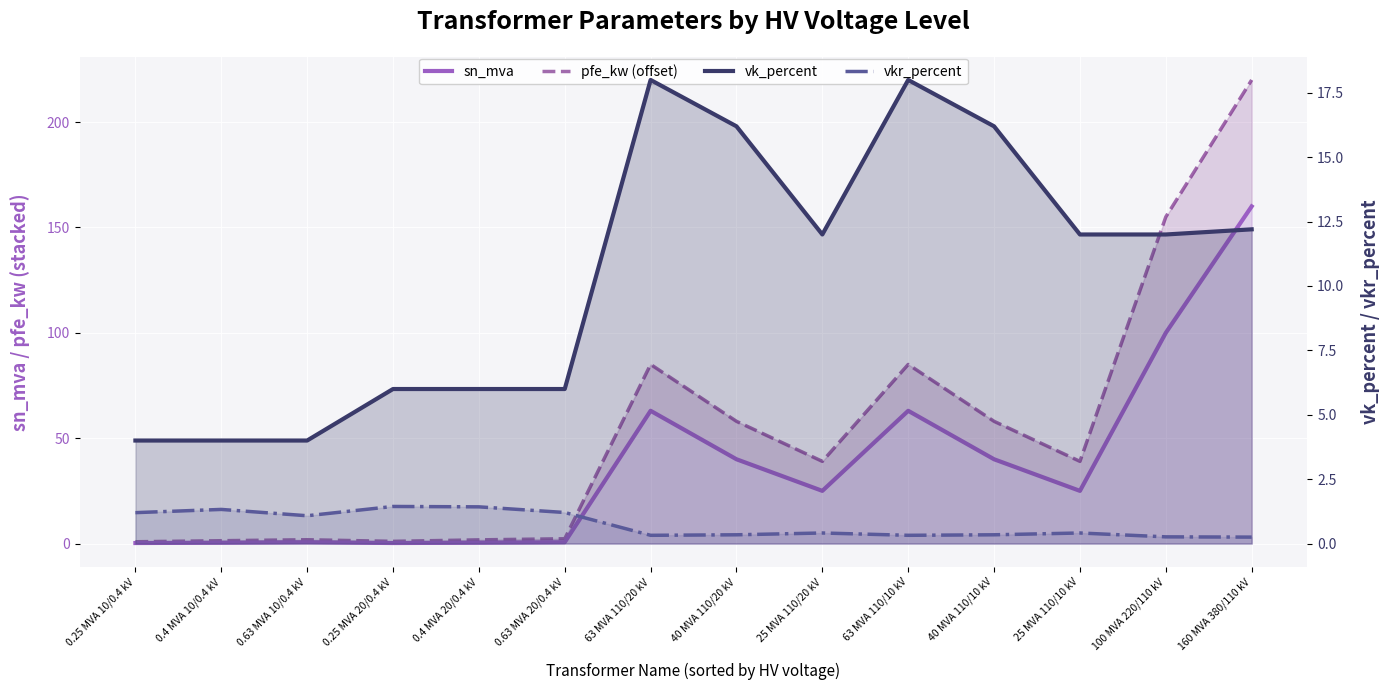

Reading right to left, transcribe all the data shown in this chart.

sn_mva: 160 MVA 380/110 kV=160.0	100 MVA 220/110 kV=100.0	25 MVA 110/10 kV=25.0	40 MVA 110/10 kV=40.0	63 MVA 110/10 kV=63.0	25 MVA 110/20 kV=25.0	40 MVA 110/20 kV=40.0	63 MVA 110/20 kV=63.0	0.63 MVA 20/0.4 kV=0.6	0.4 MVA 20/0.4 kV=0.4	0.25 MVA 20/0.4 kV=0.2	0.63 MVA 10/0.4 kV=0.6	0.4 MVA 10/0.4 kV=0.4	0.25 MVA 10/0.4 kV=0.2
pfe_kw (offset): 160 MVA 380/110 kV=220.0	100 MVA 220/110 kV=155.0	25 MVA 110/10 kV=39.0	40 MVA 110/10 kV=58.0	63 MVA 110/10 kV=85.0	25 MVA 110/20 kV=39.0	40 MVA 110/20 kV=58.0	63 MVA 110/20 kV=85.0	0.63 MVA 20/0.4 kV=2.3	0.4 MVA 20/0.4 kV=1.8	0.25 MVA 20/0.4 kV=1.1	0.63 MVA 10/0.4 kV=1.8	0.4 MVA 10/0.4 kV=1.4	0.25 MVA 10/0.4 kV=0.8
vk_percent: 160 MVA 380/110 kV=12.2	100 MVA 220/110 kV=12.0	25 MVA 110/10 kV=12.0	40 MVA 110/10 kV=16.2	63 MVA 110/10 kV=18.0	25 MVA 110/20 kV=12.0	40 MVA 110/20 kV=16.2	63 MVA 110/20 kV=18.0	0.63 MVA 20/0.4 kV=6.0	0.4 MVA 20/0.4 kV=6.0	0.25 MVA 20/0.4 kV=6.0	0.63 MVA 10/0.4 kV=4.0	0.4 MVA 10/0.4 kV=4.0	0.25 MVA 10/0.4 kV=4.0
vkr_percent: 160 MVA 380/110 kV=0.2	100 MVA 220/110 kV=0.3	25 MVA 110/10 kV=0.4	40 MVA 110/10 kV=0.3	63 MVA 110/10 kV=0.3	25 MVA 110/20 kV=0.4	40 MVA 110/20 kV=0.3	63 MVA 110/20 kV=0.3	0.63 MVA 20/0.4 kV=1.2	0.4 MVA 20/0.4 kV=1.4	0.25 MVA 20/0.4 kV=1.4	0.63 MVA 10/0.4 kV=1.1	0.4 MVA 10/0.4 kV=1.3	0.25 MVA 10/0.4 kV=1.2